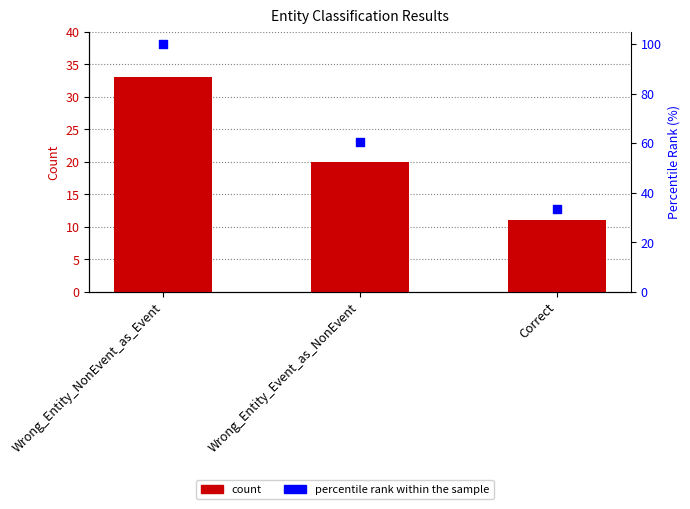

Is the value of percentile rank within the sample at Wrong_Entity_NonEvent_as_Event greater than the value of count at Wrong_Entity_Event_as_NonEvent?

Yes